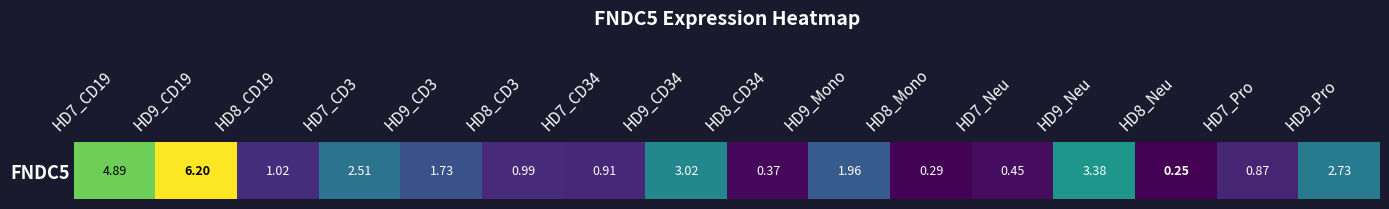

List the labels in order of value, largest first.

HD9_CD19, HD7_CD19, HD9_Neu, HD9_CD34, HD9_Pro, HD7_CD3, HD9_Mono, HD9_CD3, HD8_CD19, HD8_CD3, HD7_CD34, HD7_Pro, HD7_Neu, HD8_CD34, HD8_Mono, HD8_Neu